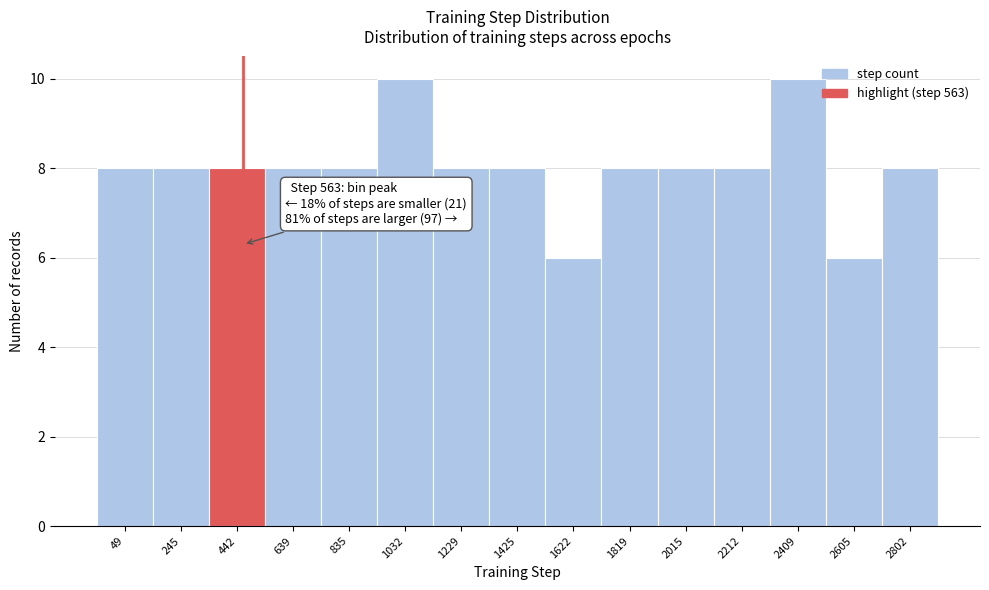

Reading right to left, transcribe all the data shown in this chart.

2802=8	2605=6	2409=10	2212=8	2015=8	1819=8	1622=6	1425=8	1229=8	1032=10	835=8	639=8	442=8	245=8	49=8